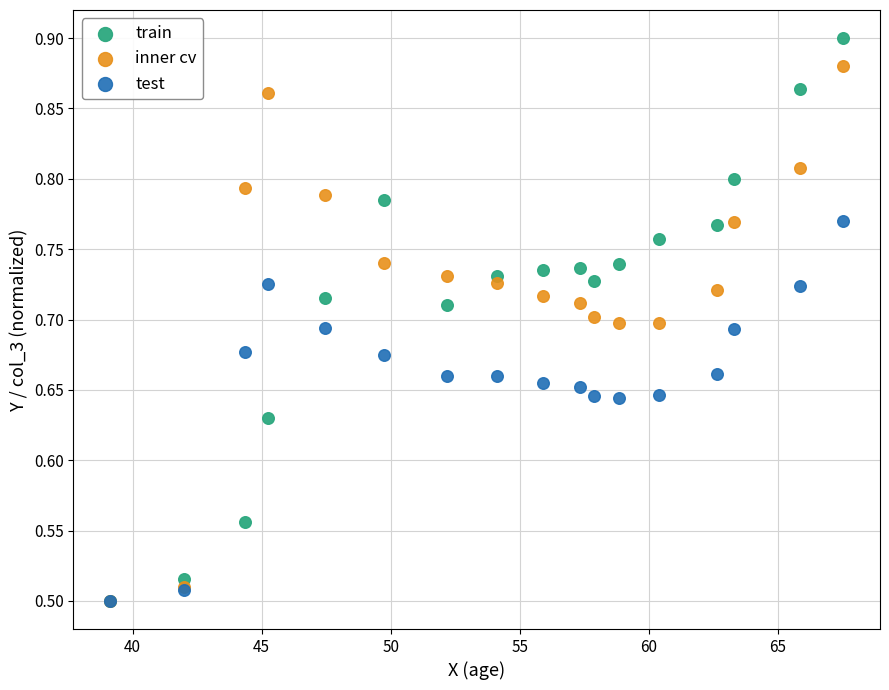

Which series has the widest spread of Y values?

train